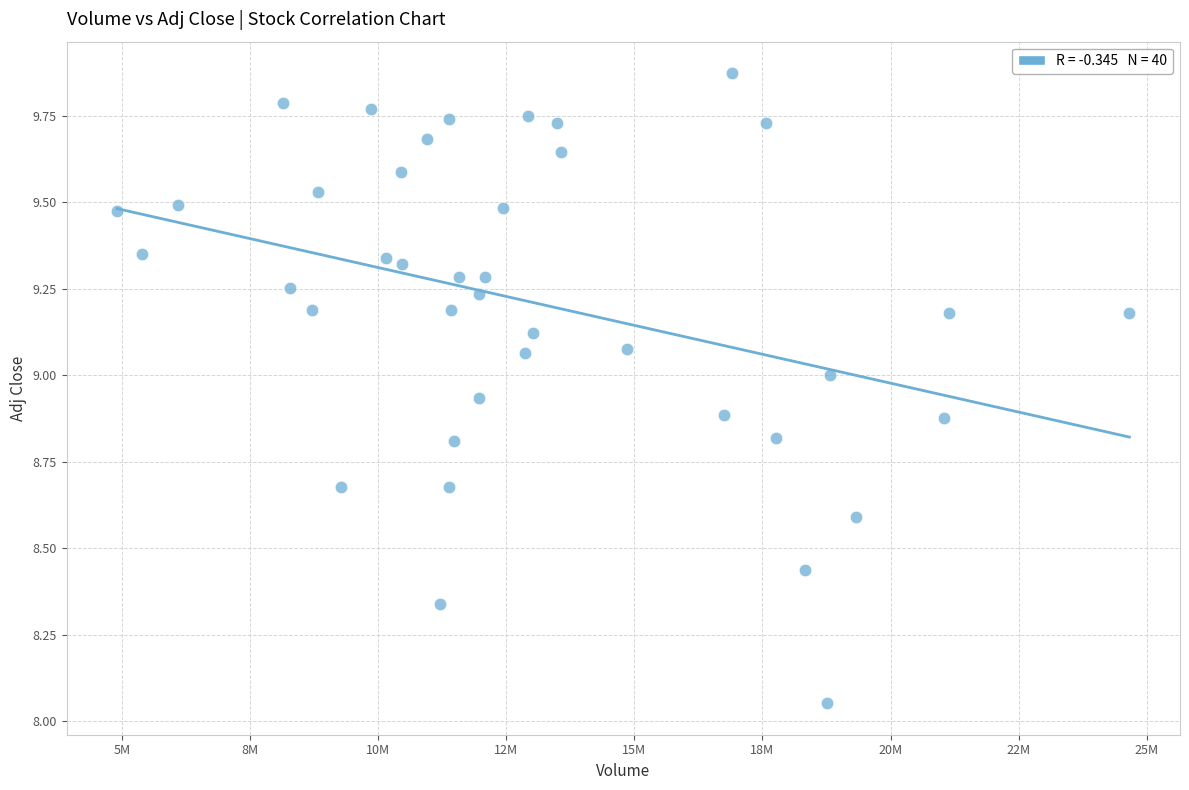

What is the range of X values (max minus min)?

19744800.0